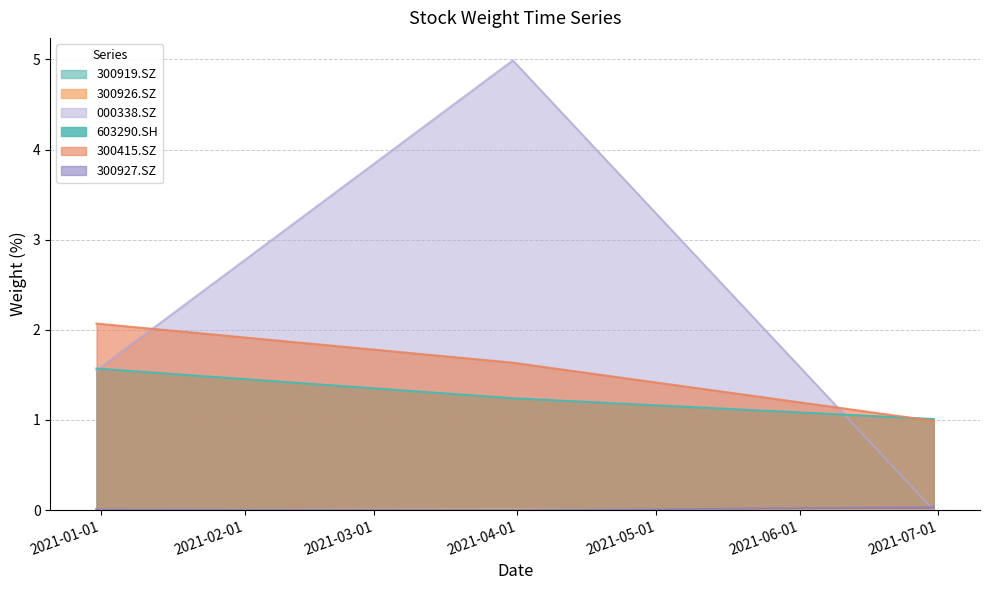

What is the total value across all series at 2021-06-30?

2.0